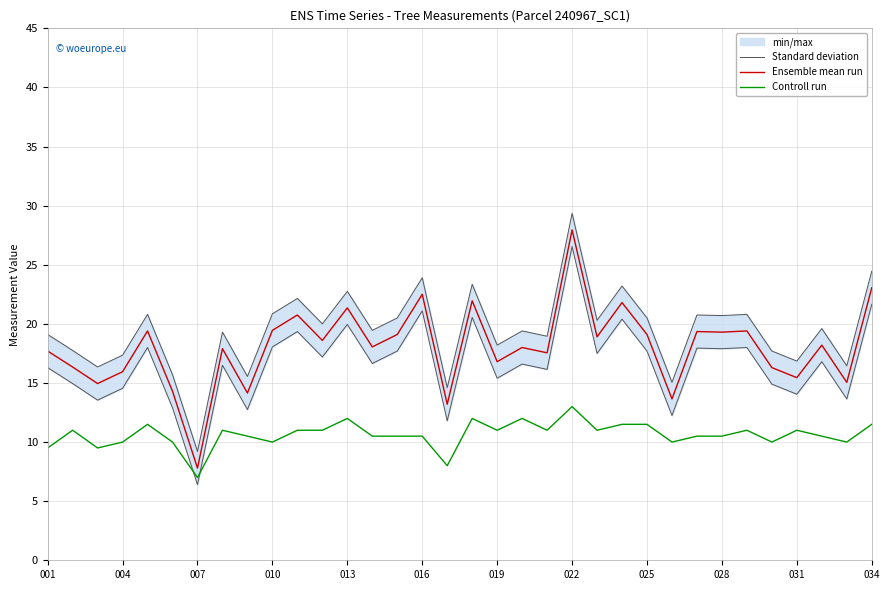

Is it true that Ensemble mean run equals 27.3 at 22?

False